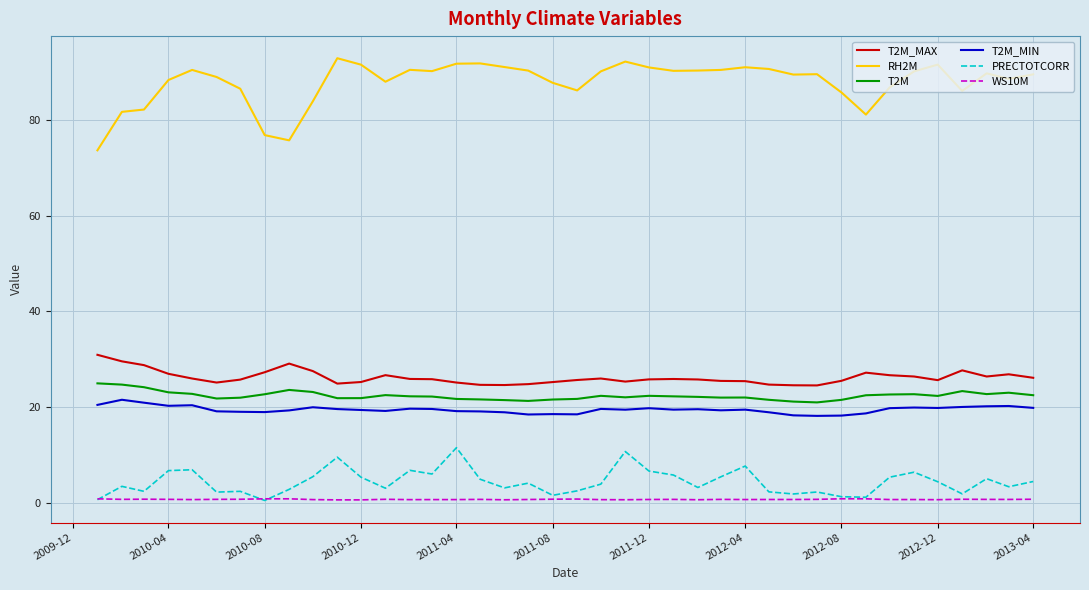

What is the minimum value shown in the chart?

0.6